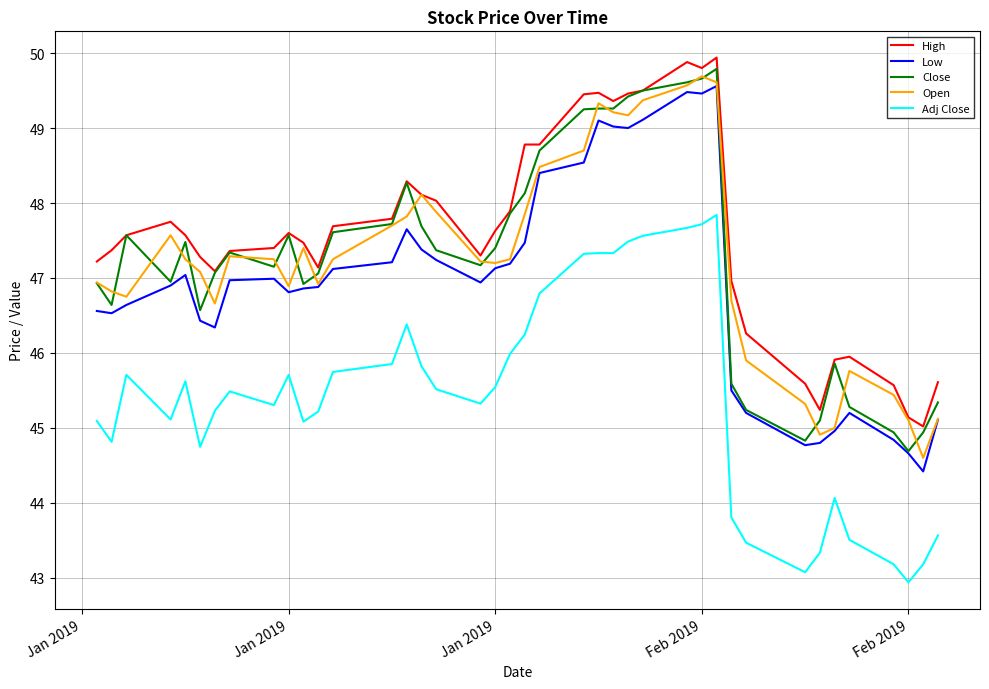

What is the highest value of the Close series?

49.8